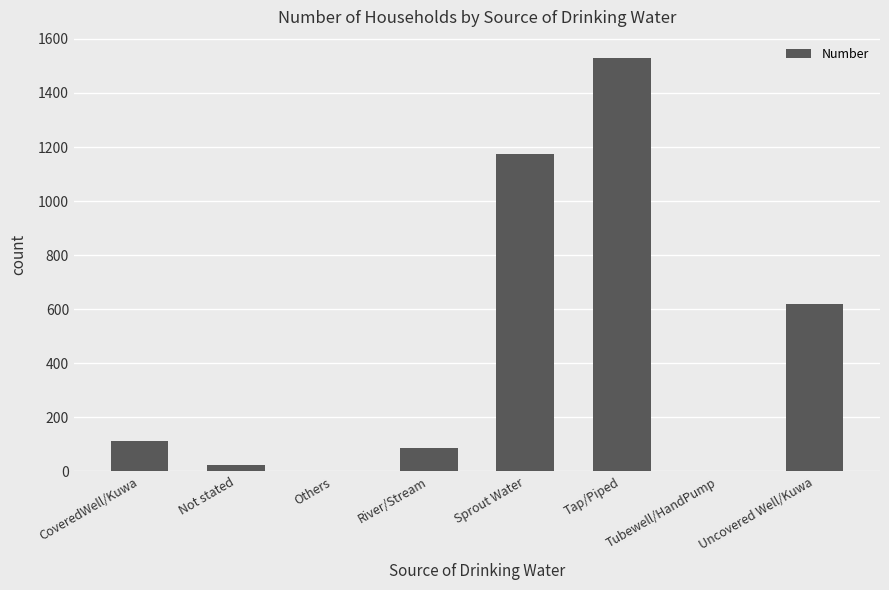

What is the change in value from River/Stream to Tap/Piped?

+1443